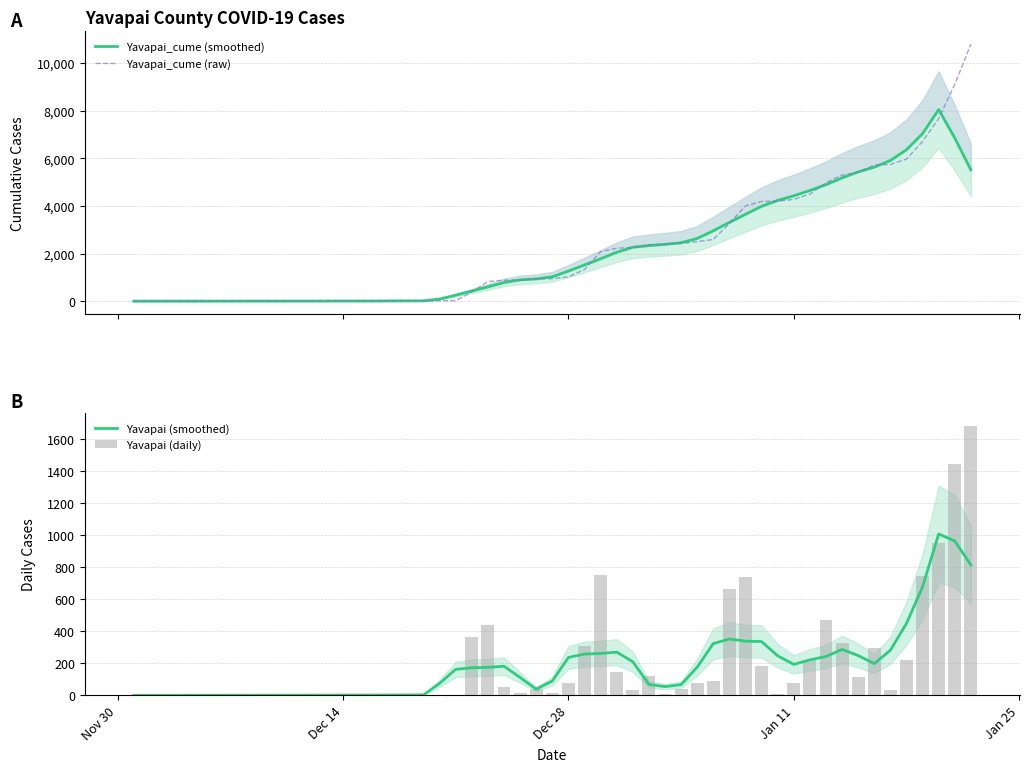

What is the highest value of the Yavapai_cume (raw) series?

10791